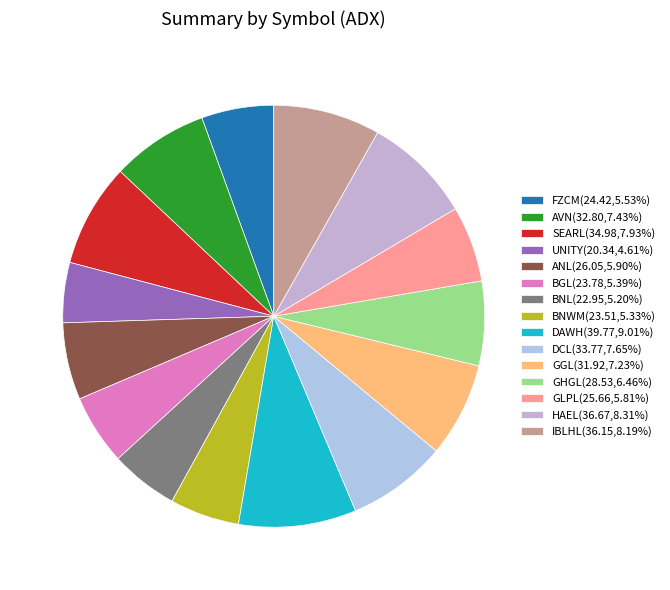

Is there any slice that represents more than half of the pie?

No